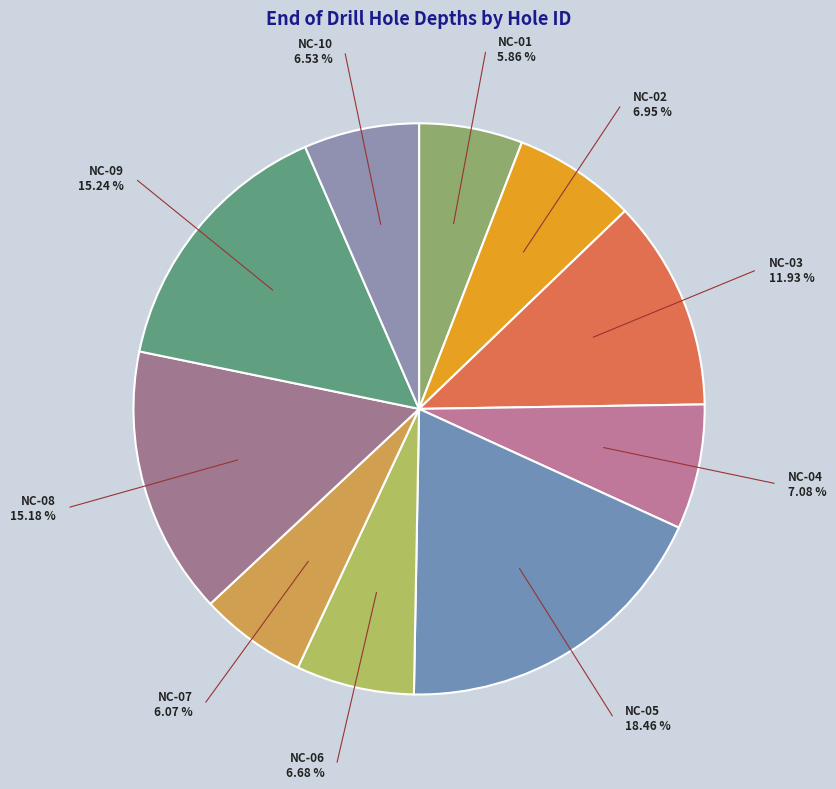

How many segments does this pie chart have?

10